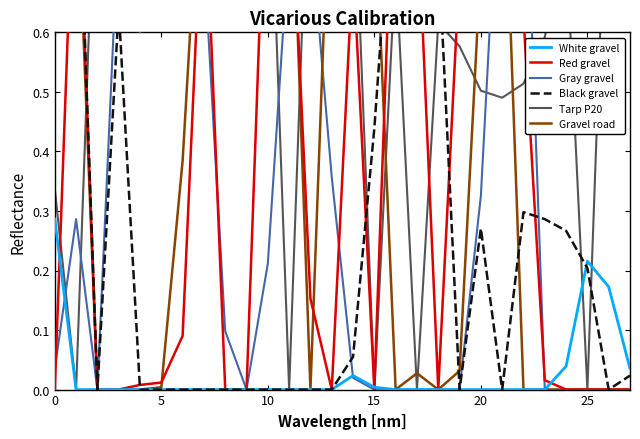

The Red gravel series shows 0.5 at 9. True or false?

False